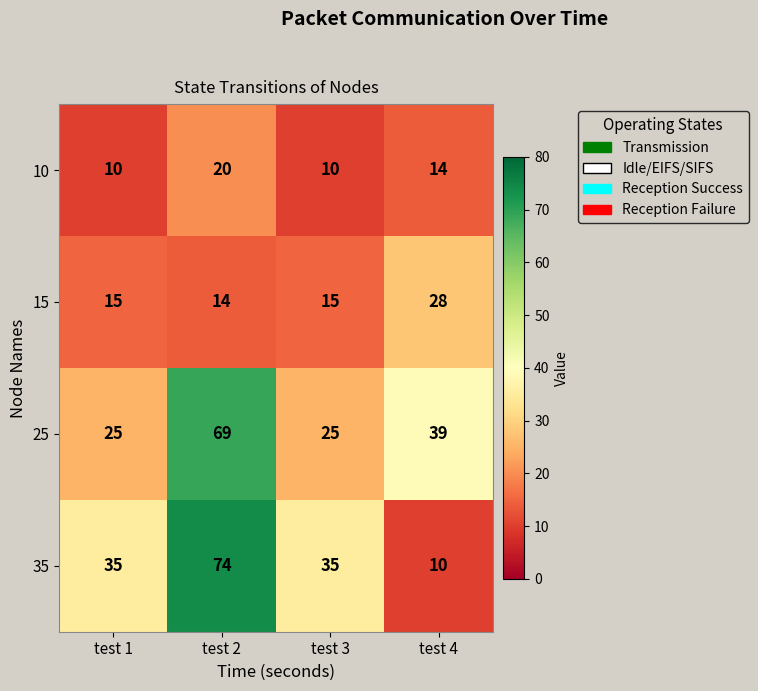

Where is 25 nearest to the value 47?

test 4